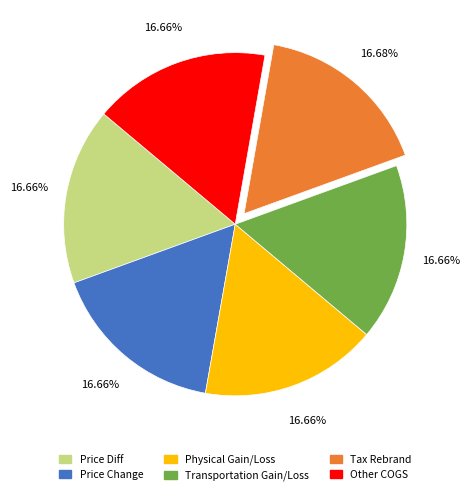

To the nearest percent, what is the average slice percentage?

17%